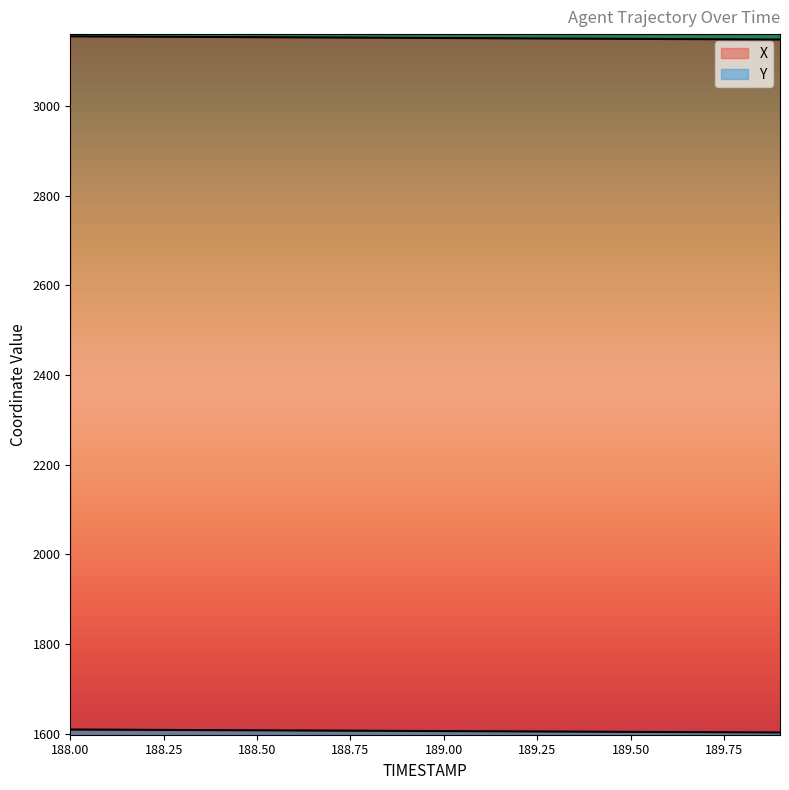

Is it true that Y equals 2172.5 at 188.7?

False